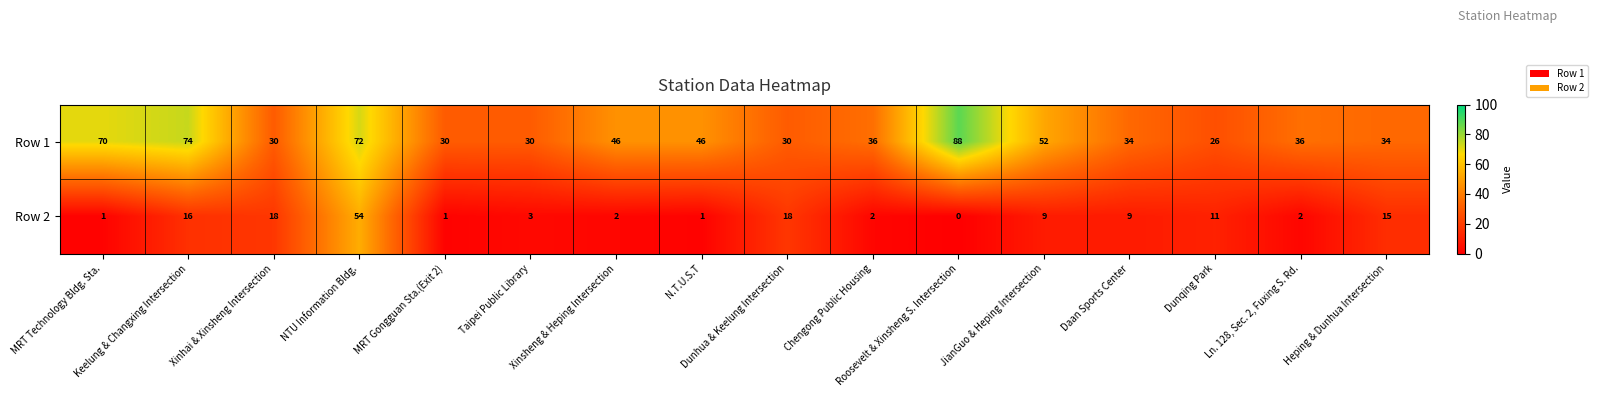

What is the spread (max minus min) of values at MRT Gongguan Sta.(Exit 2)?

29